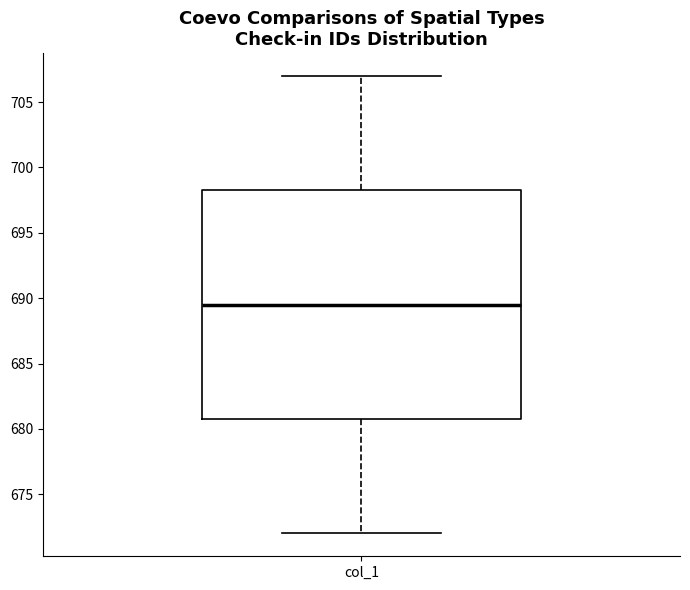

Transcribe this box plot: give where the median line is, the range the box spans, and where the two whiskers end, as read against the y-axis. The values are not printed on the chart, so give them approximately, as read against the axis.

median 689.5, box 681.0 to 698.5, whiskers 672.0 to 707.0